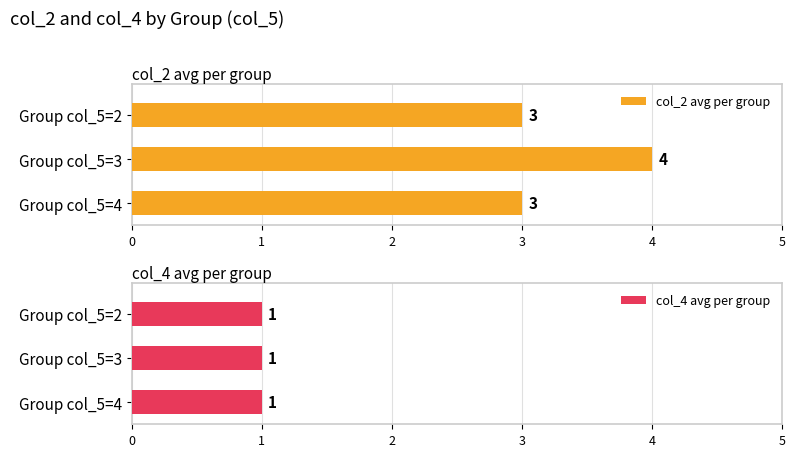

Is it true that col_2 avg per group equals 3 at Group col_5=2?

True